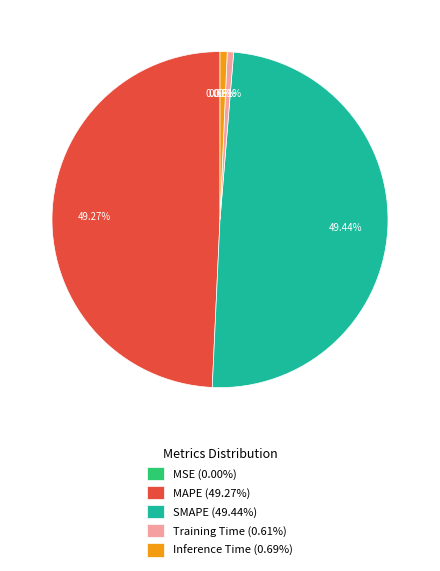

What portion of the pie excludes Inference Time?

99.3%